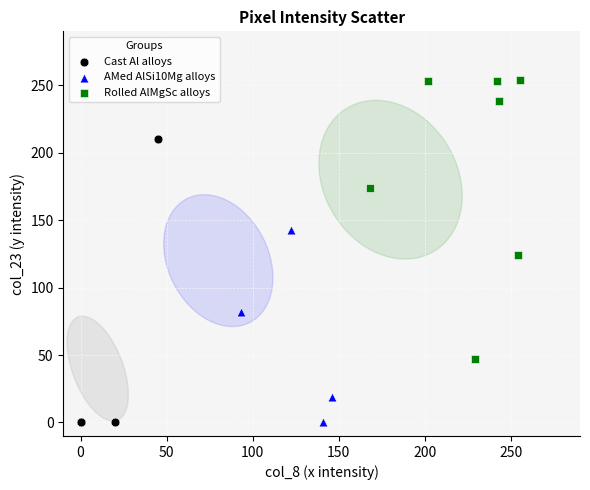

Which series contains the highest Y value?

Rolled AlMgSc alloys